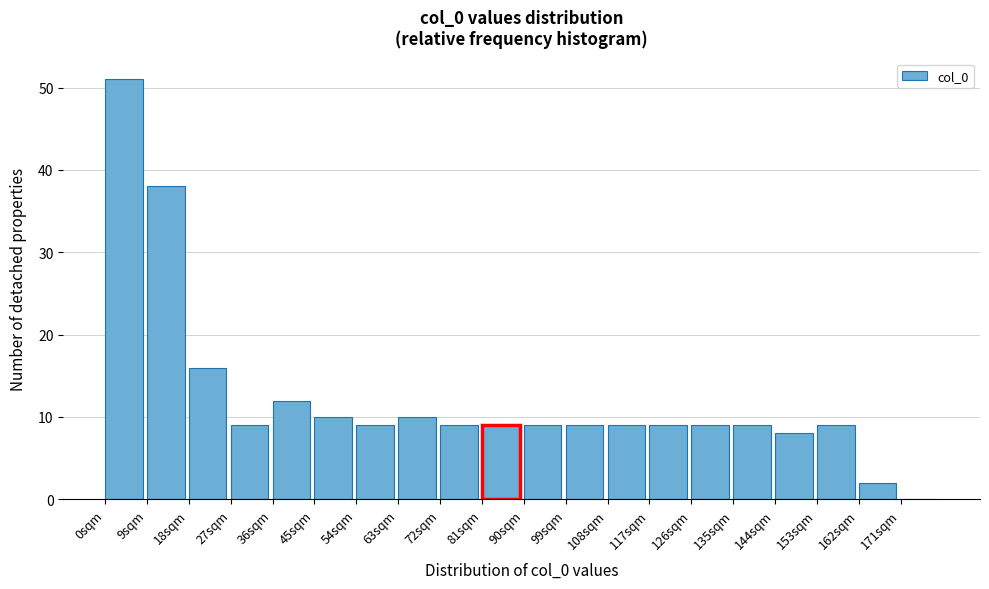

How tall is the bar that spans 63 to 72 on the x-axis? The values are not printed on the chart, so give them approximately, as read against the axis.

10